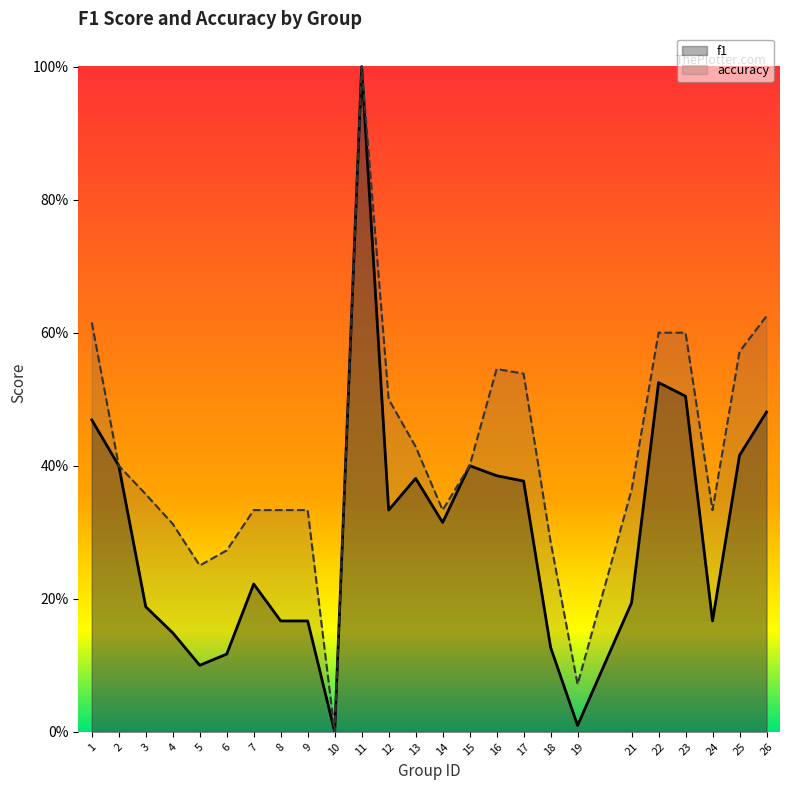

Which has a higher value, 16 or 12?

16